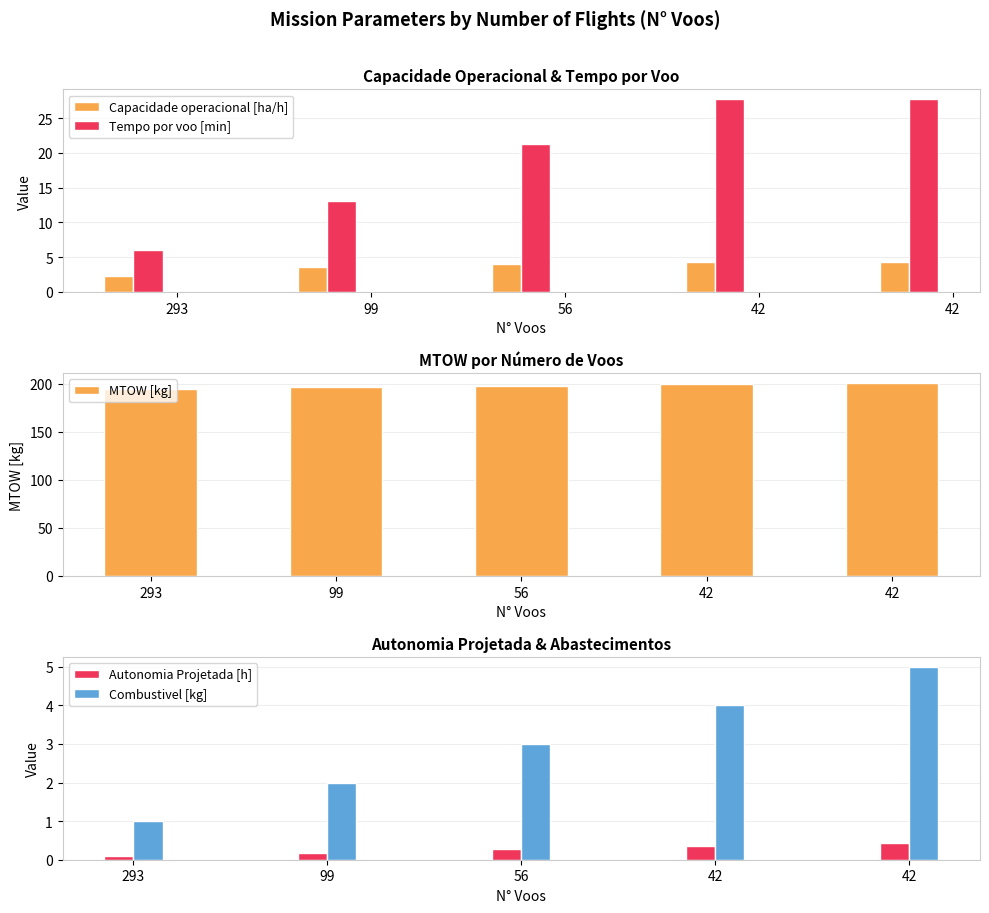

What are all the series names shown in the legend?

Capacidade operacional [ha/h], Tempo por voo [min], MTOW [kg], Autonomia Projetada [h], Combustivel [kg]